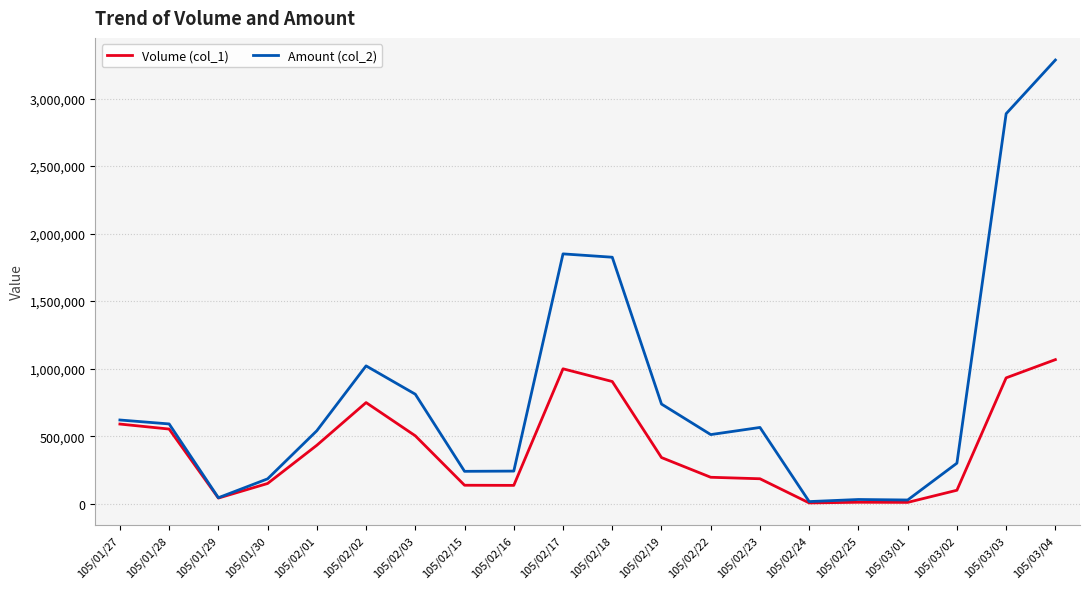

The value of Volume (col_1) at 105/01/27 is 590000. True or false?

True